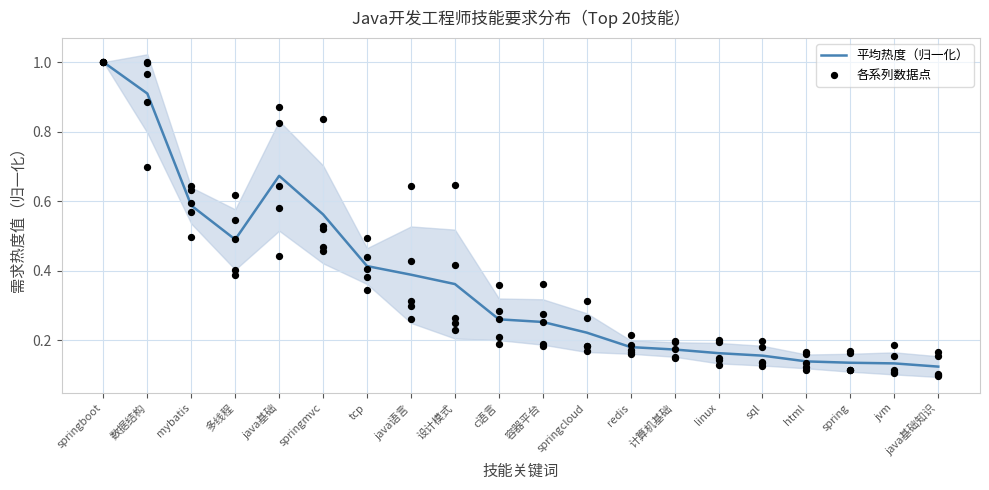

What is the total value across all series at tcp?

0.9